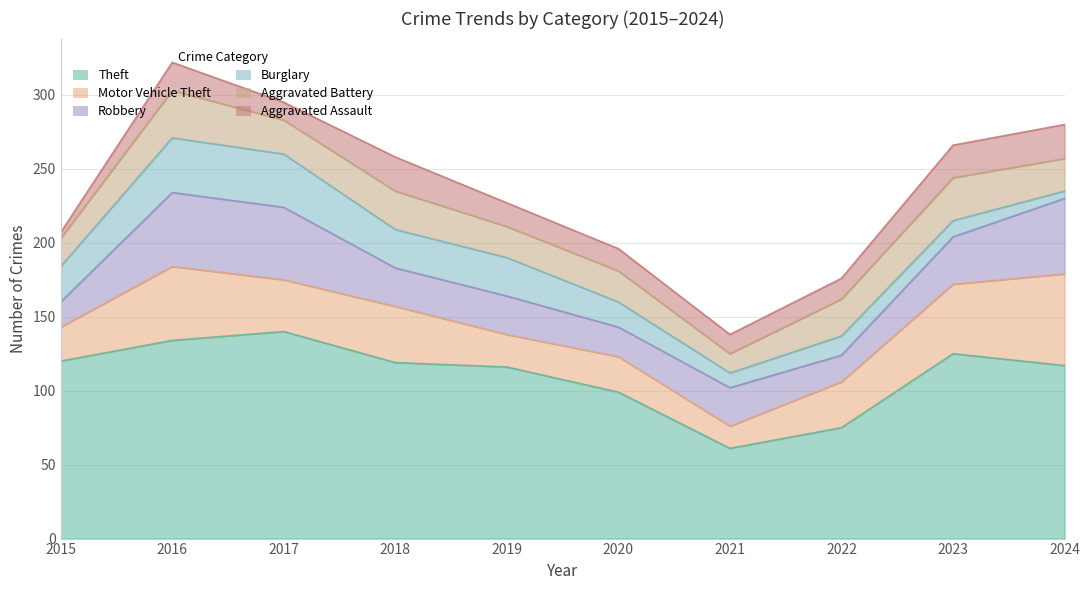

At which category does the chart reach its minimum across all series?

2015